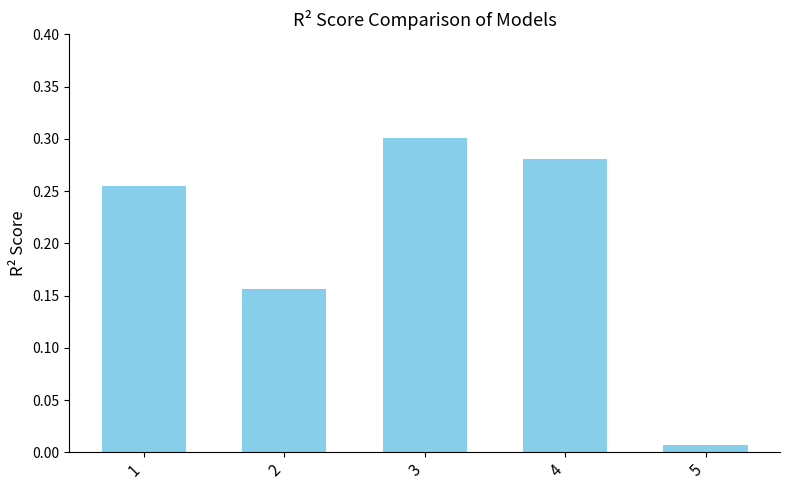

At which label is the value closest to 0?

5